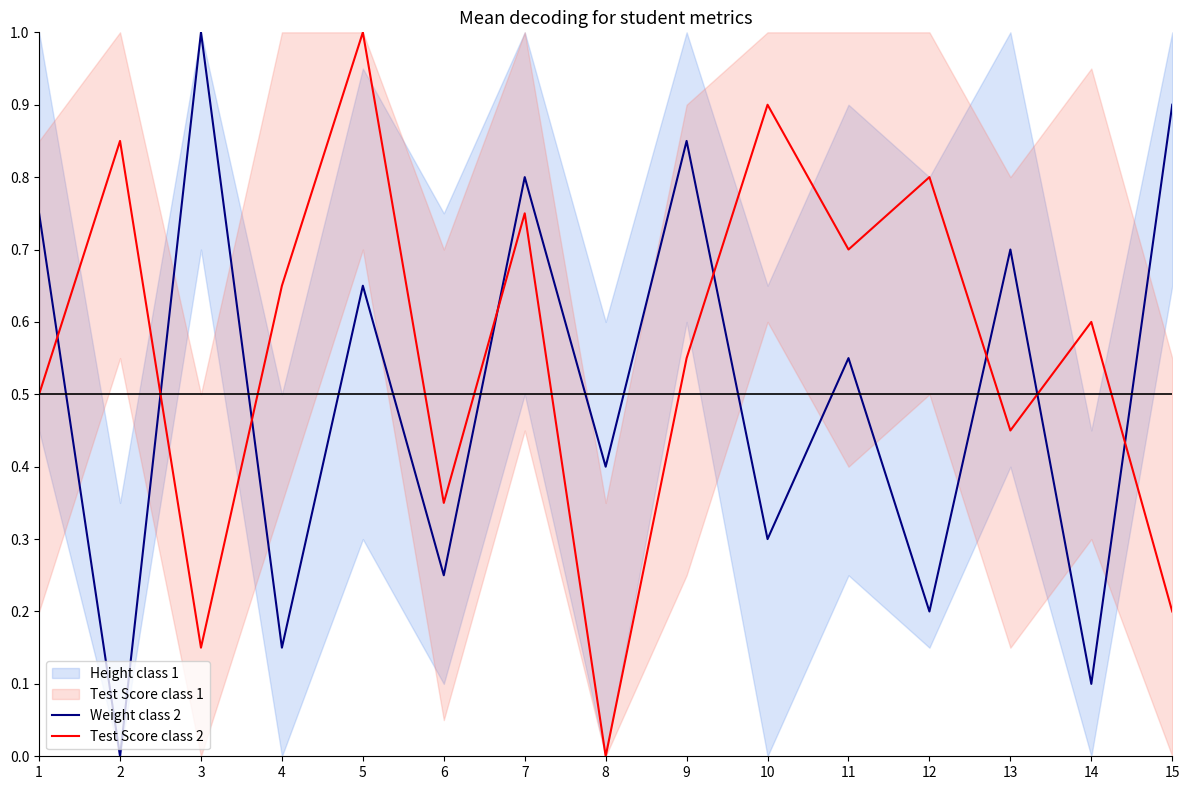

At which category does the chart reach its peak across all series?

3